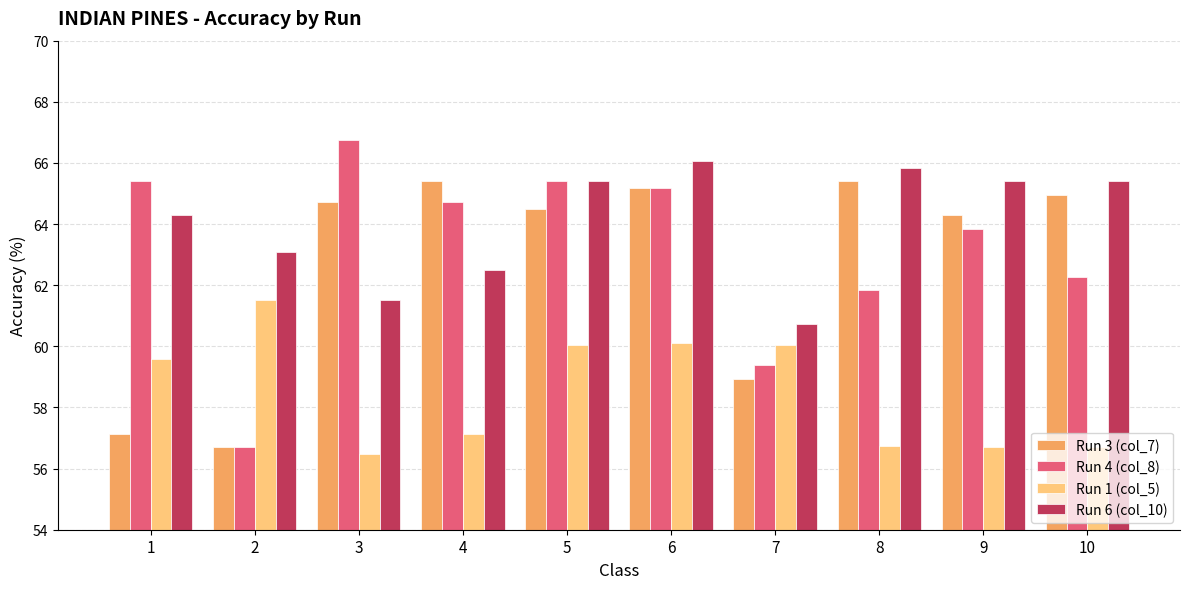

What is the average value of the Run 6 (col_10) series?

64.0